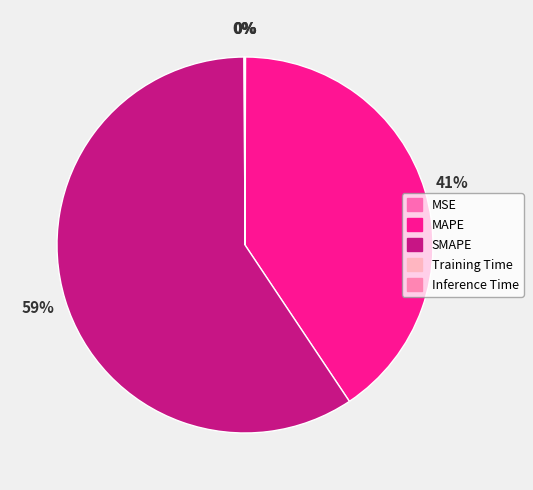

Rank the categories by value from highest to lowest.

SMAPE, MAPE, MSE, Inference Time, Training Time